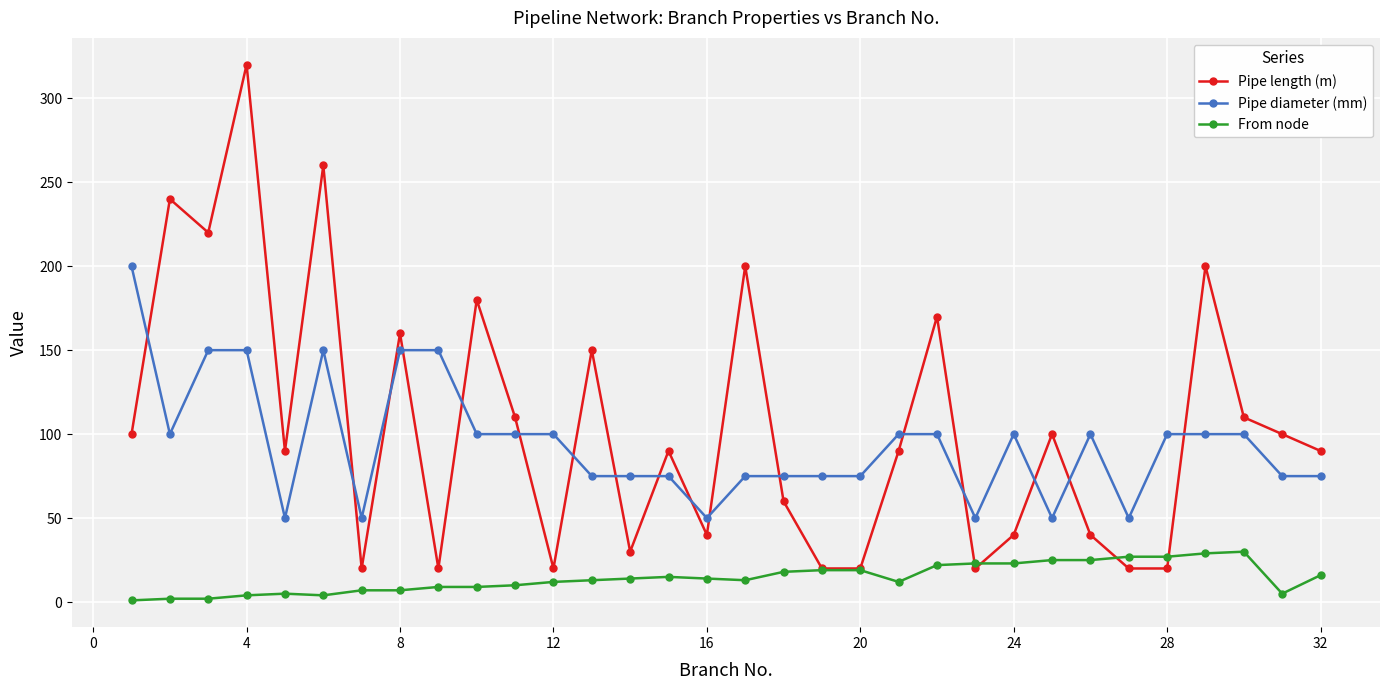

Which series has the largest range (max minus min)?

Pipe length (m)